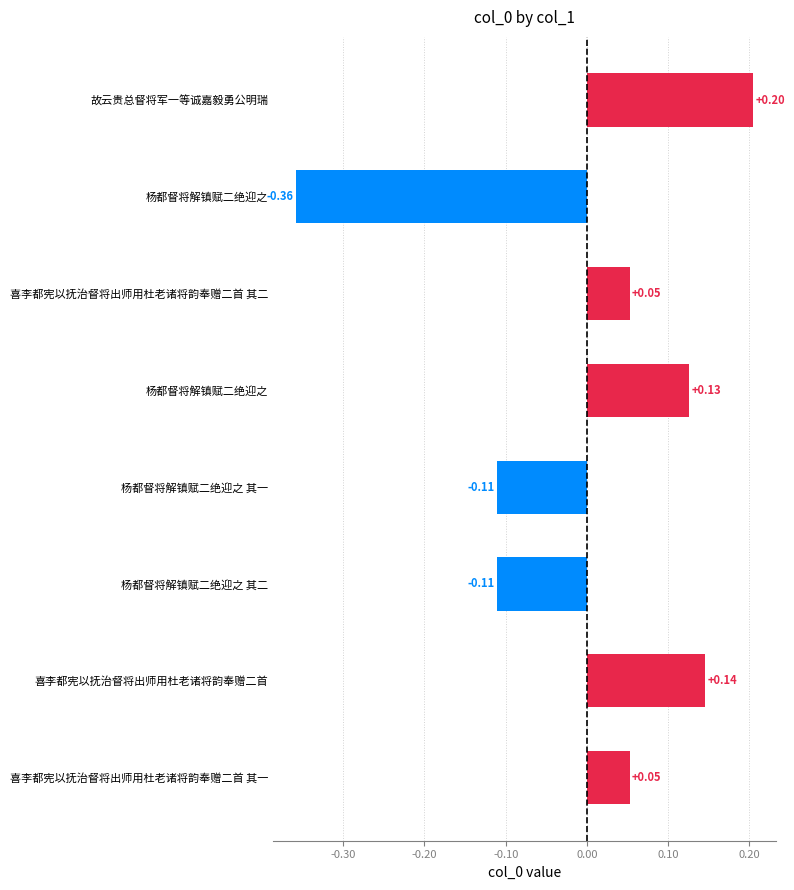

What is the difference between the maximum and minimum values?

0.6